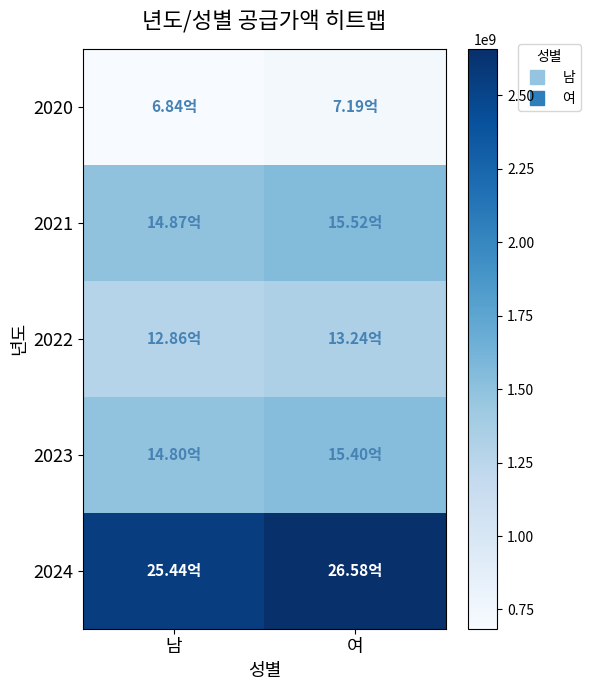

Reading left to right, what are all the values shown in this chart?

2020: 남=684424000	여=718953000
2021: 남=1487207000	여=1551558600
2022: 남=1285812100	여=1324422100
2023: 남=1480013000	여=1540234000
2024: 남=2544077000	여=2658277000